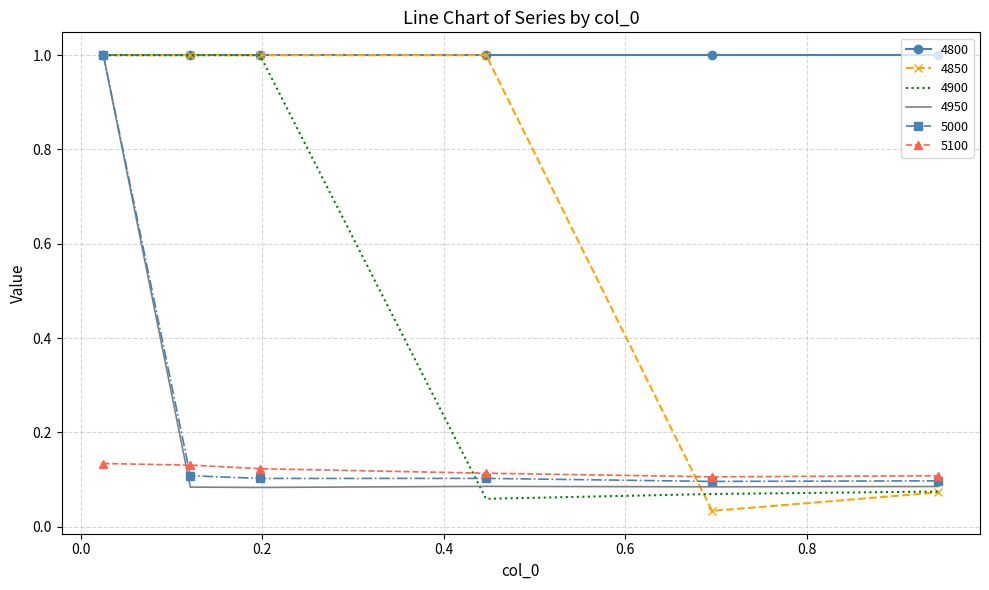

What is the maximum value shown in the chart?

1.0